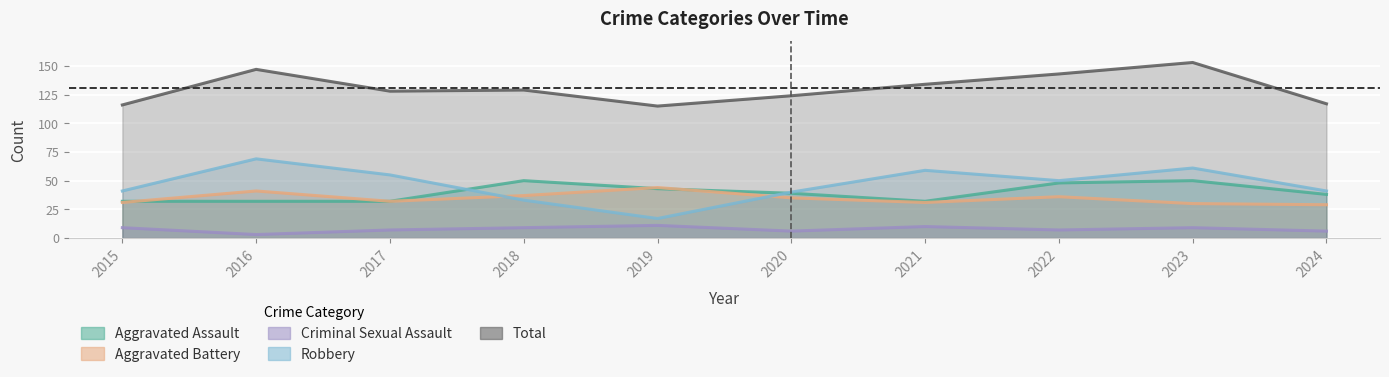

Between 2015 and 2023, which series saw the biggest shift?

Total